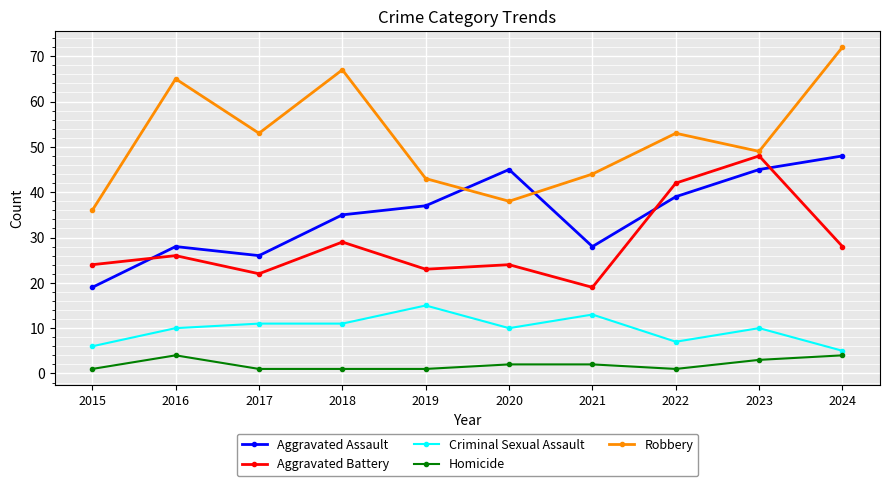

True or false: Aggravated Battery and Criminal Sexual Assault cross at least once.

False